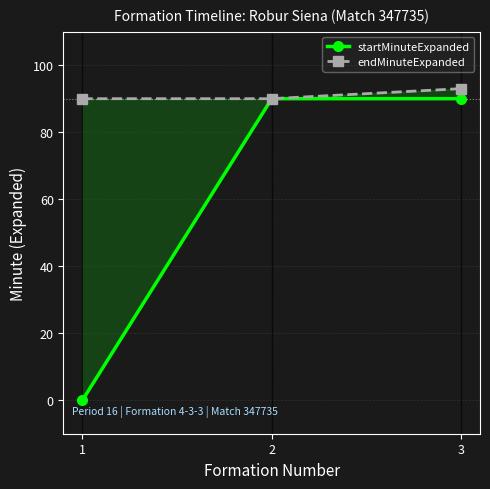

What is the difference between the highest and lowest values at 1?

90